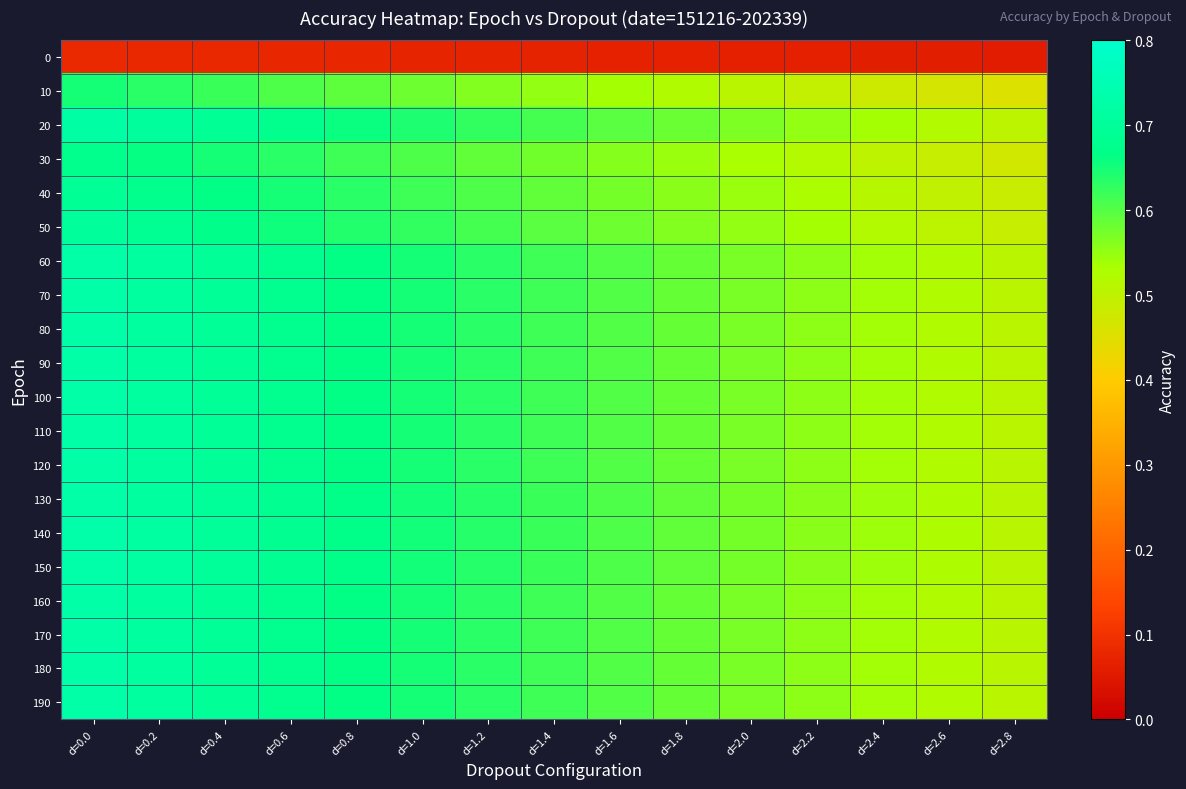

What is the spread (max minus min) of values at d=1.2?

0.6